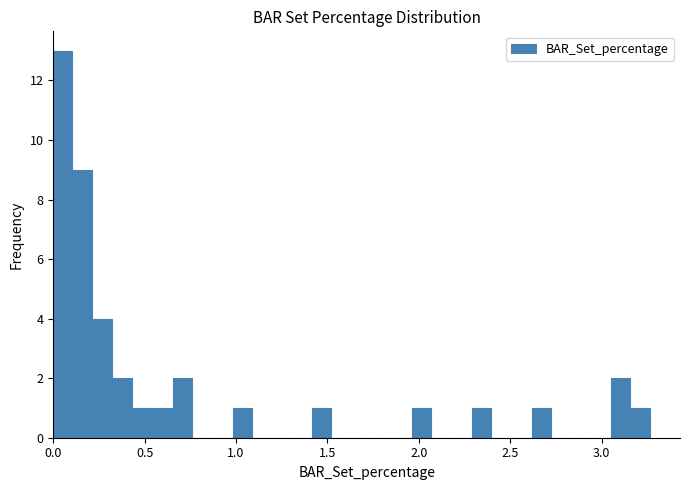

Around what value on the x-axis is the tallest bar? Give the approximate position of its centre, as read against the axis.

0.05